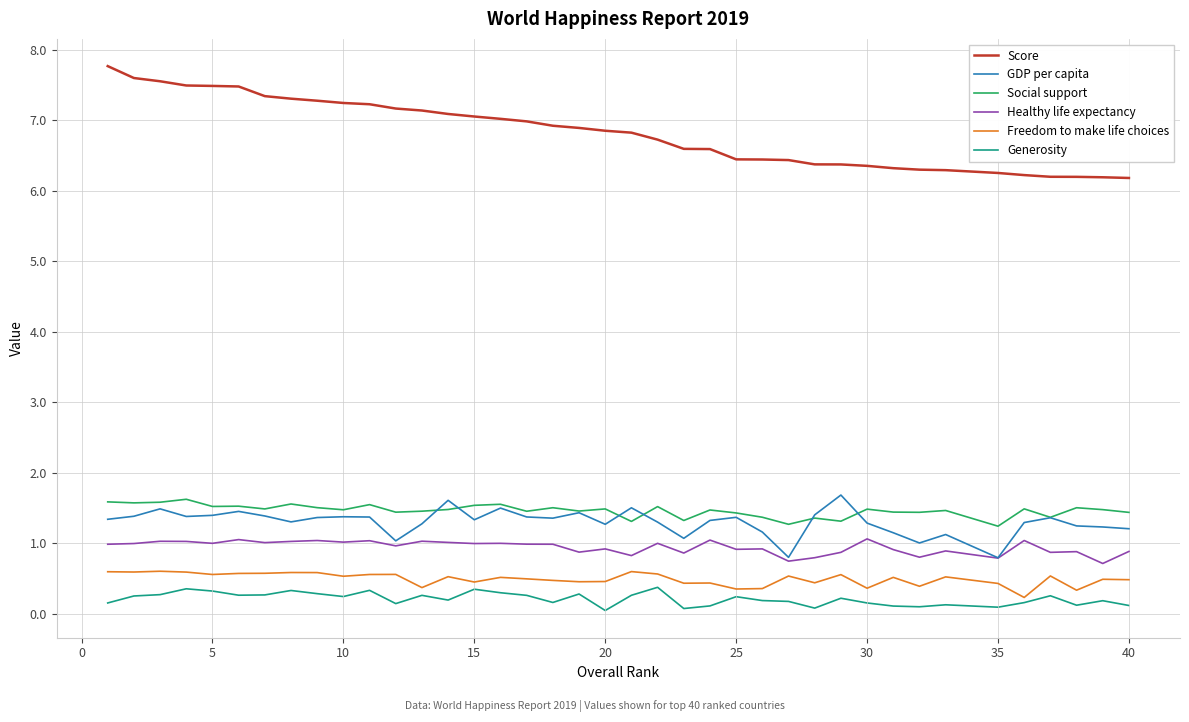

Which series has the largest range (max minus min)?

Score